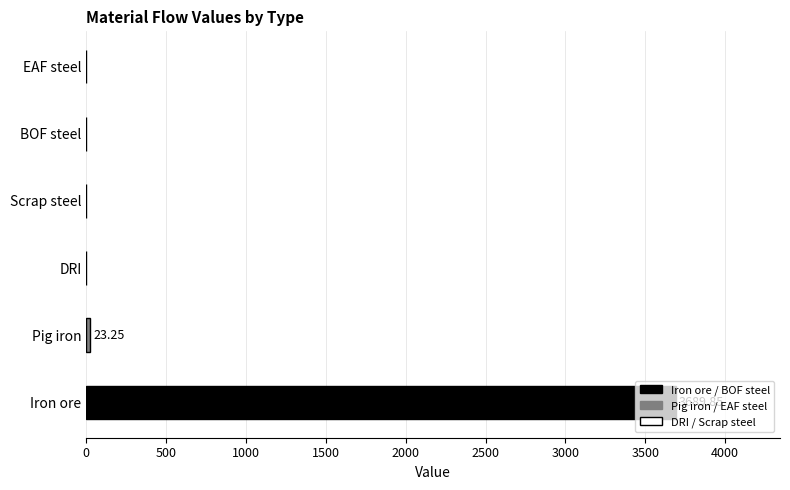

Which label corresponds to the largest value in the chart?

Iron ore